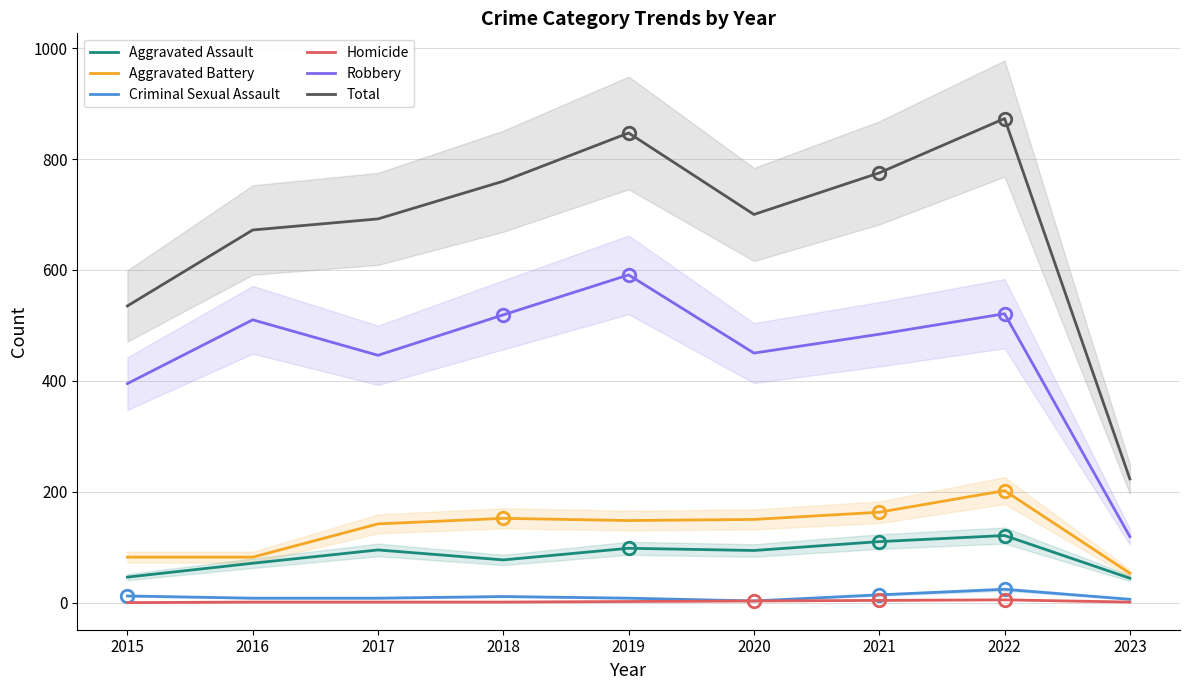

Rank the series at 2017 from lowest to highest value.

Homicide, Criminal Sexual Assault, Aggravated Assault, Aggravated Battery, Robbery, Total